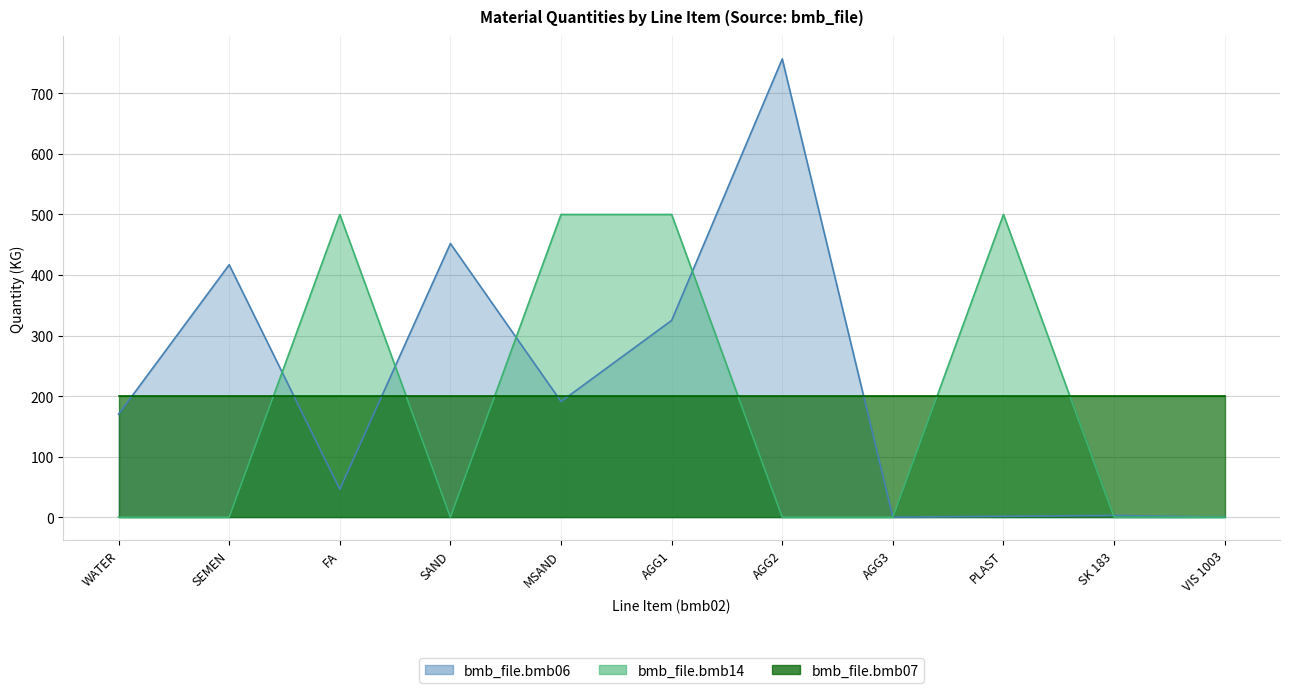

What position from the left is VIS 1003?

11